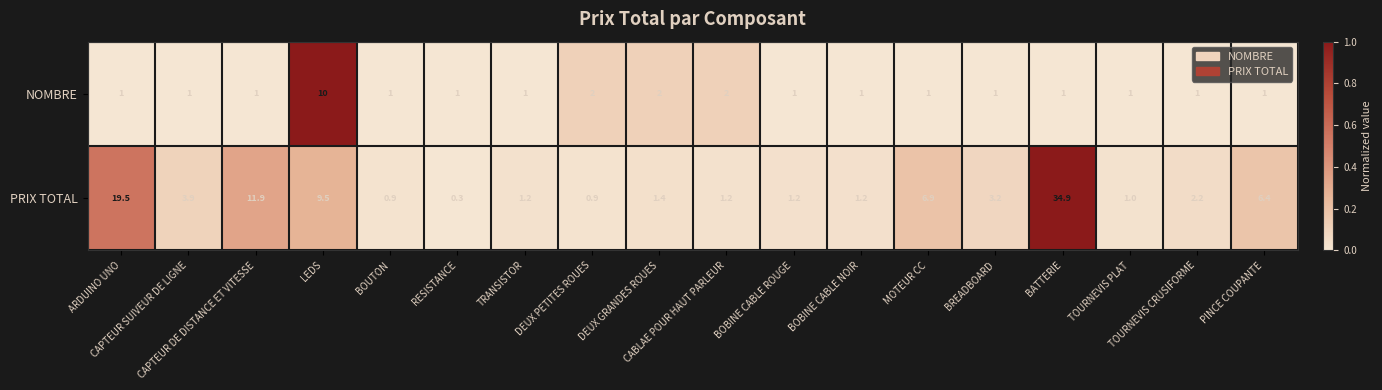

What is the average value of the NOMBRE series?

1.7